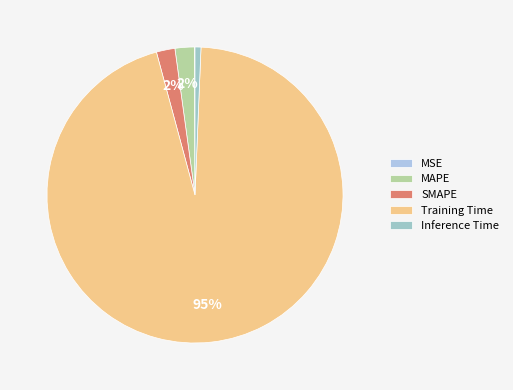

How many segments does this pie chart have?

5